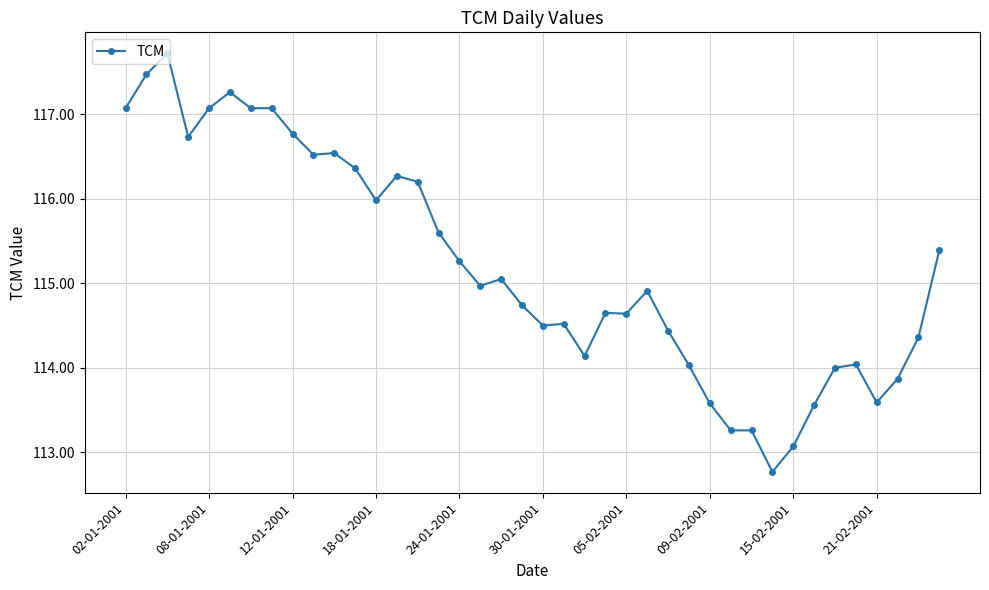

What is the smallest value displayed?

112.8